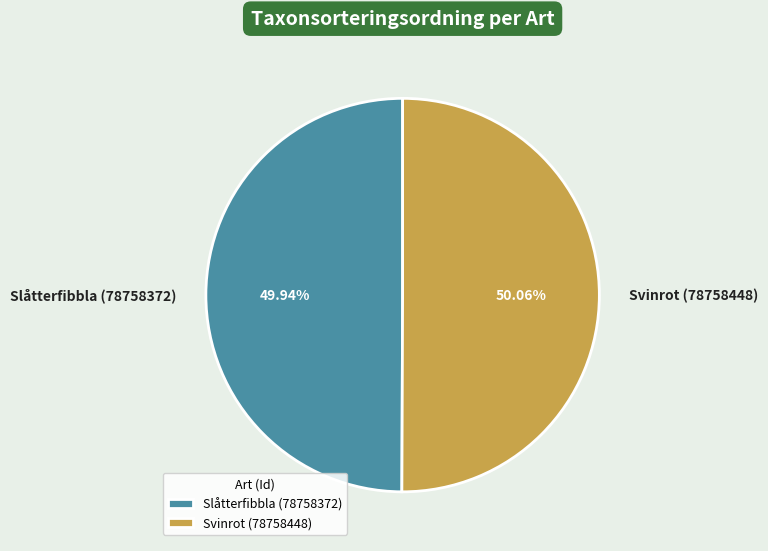

True or false: Svinrot (78758448) accounts for 43% of the total.

False